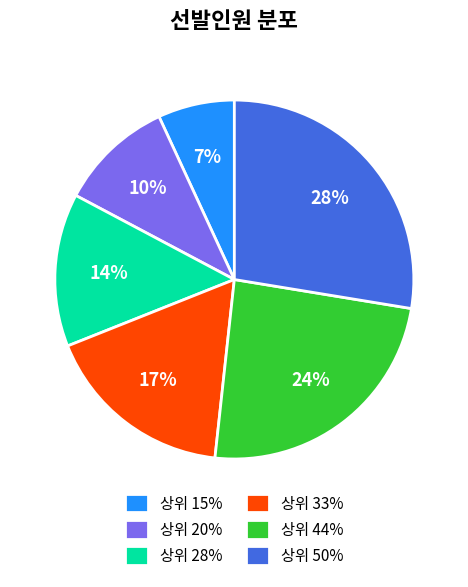

Does 상위 50% represent more than half of the total?

No